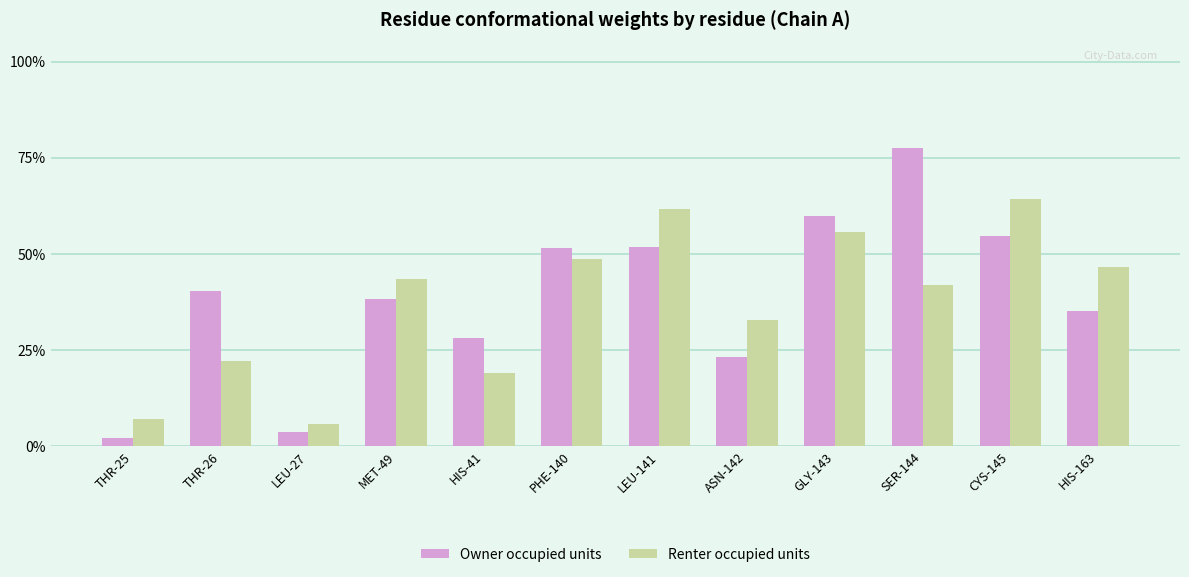

What is the minimum value for Renter occupied units?

0.1